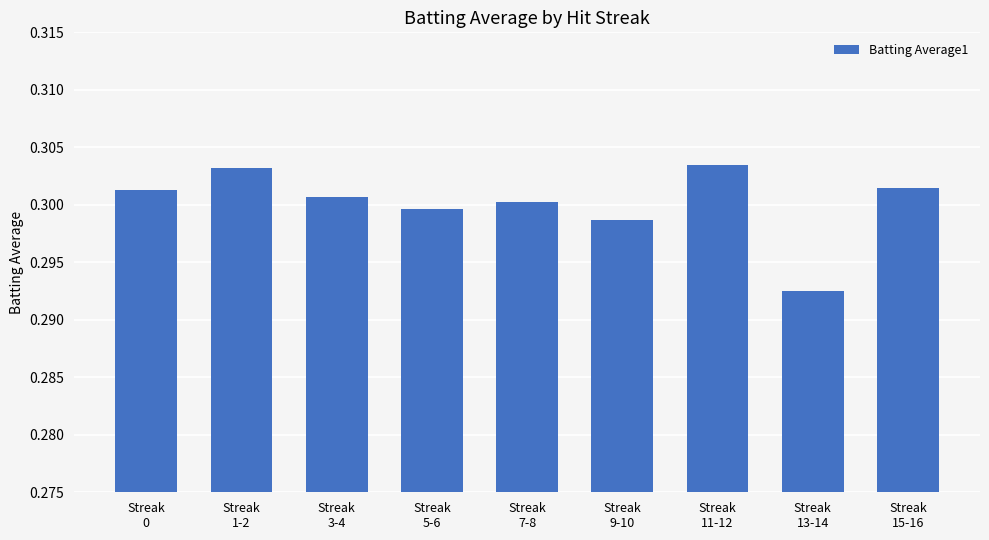

What position from the right is Streak
0?

9